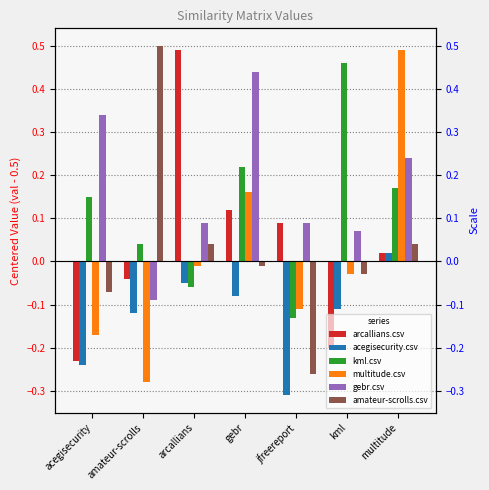

The value of acegisecurity.csv at amateur-scrolls is -0.1. True or false?

True